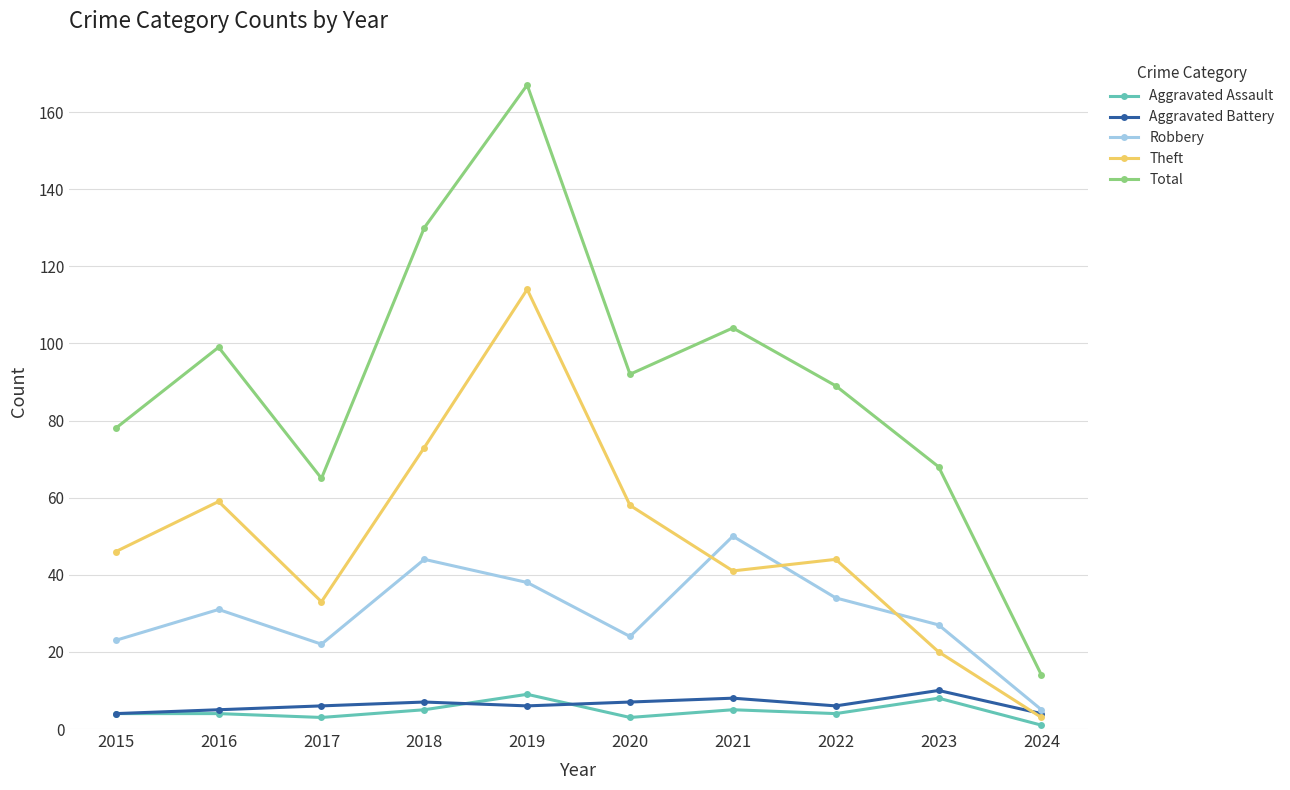

The Total series shows 167 at 2019. True or false?

True